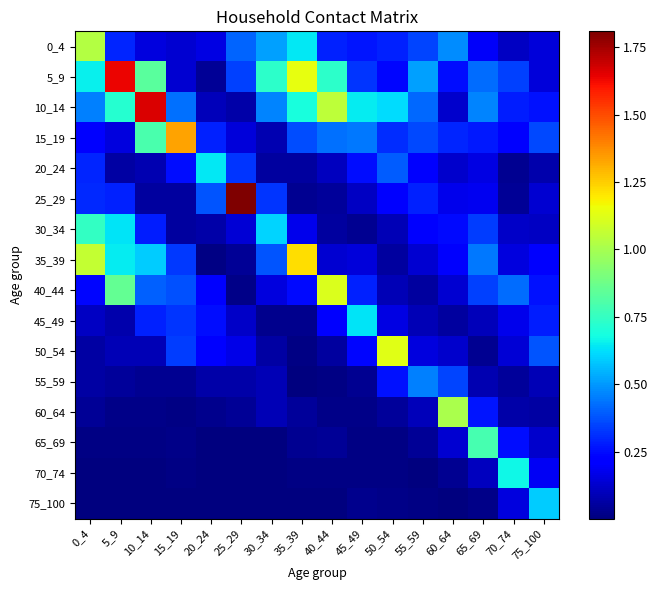

How many data points does each series have?

16